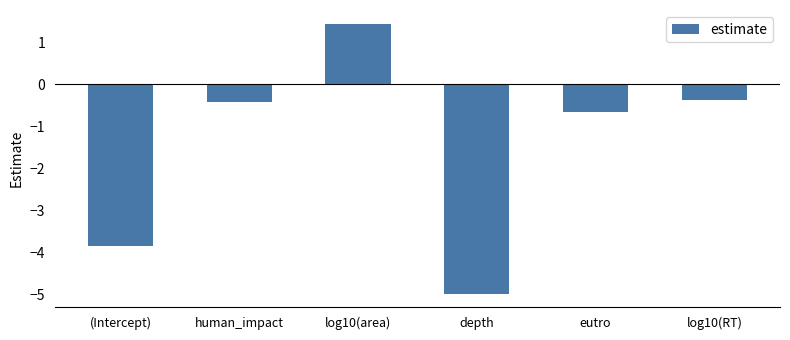

Reading left to right, what are all the values shown in this chart?

(Intercept)=-3.9	human_impact=-0.4	log10(area)=1.4	depth=-5.0	eutro=-0.7	log10(RT)=-0.4